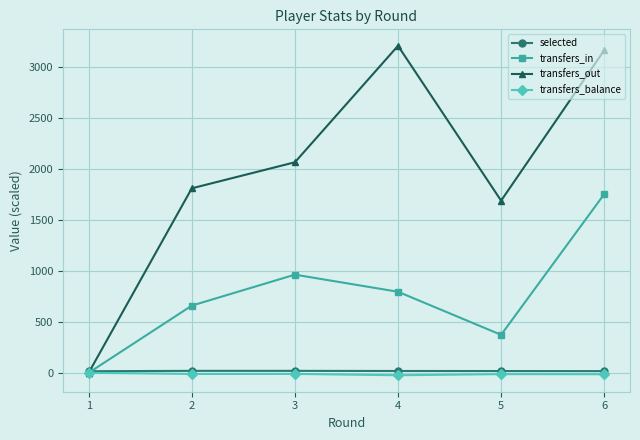

Does the chart display data point markers on the line(s)?

Yes